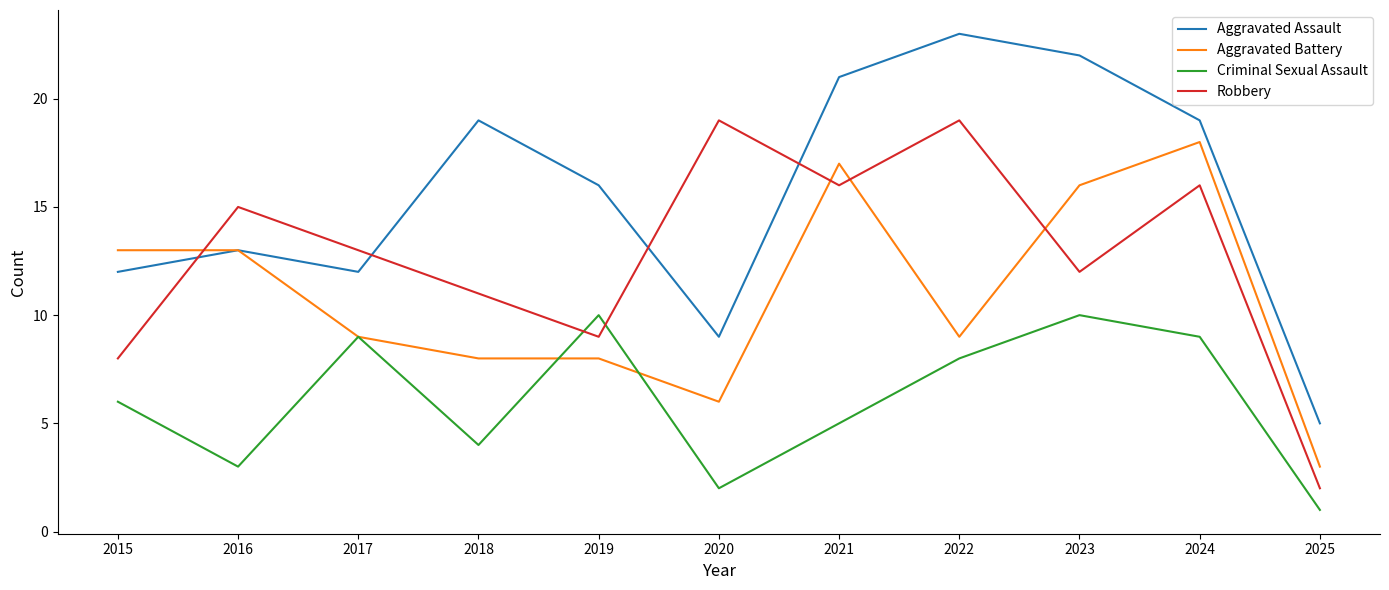

Where is the first local maximum for Aggravated Assault?

2016